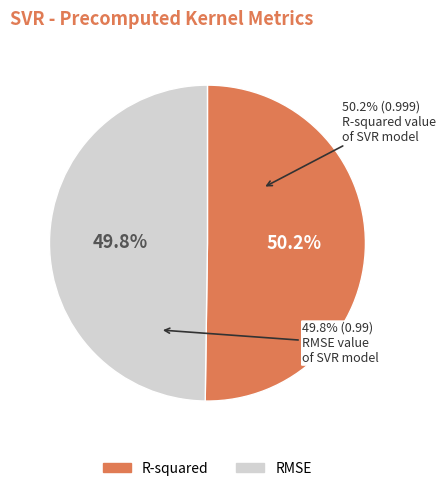

How many segments does this pie chart have?

2